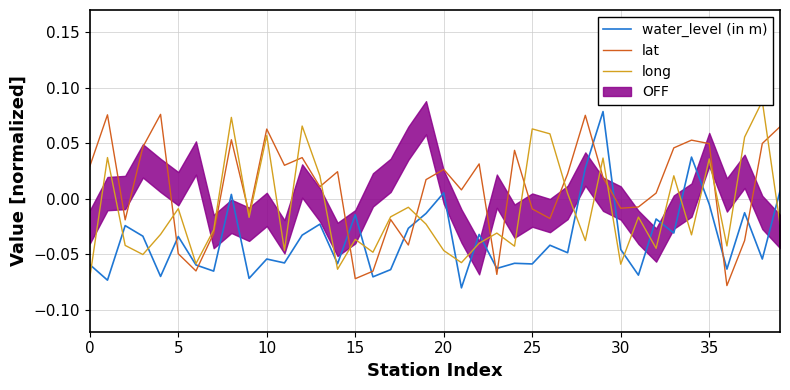

Is it true that water_level (in m) equals -0.1 at 31?

True